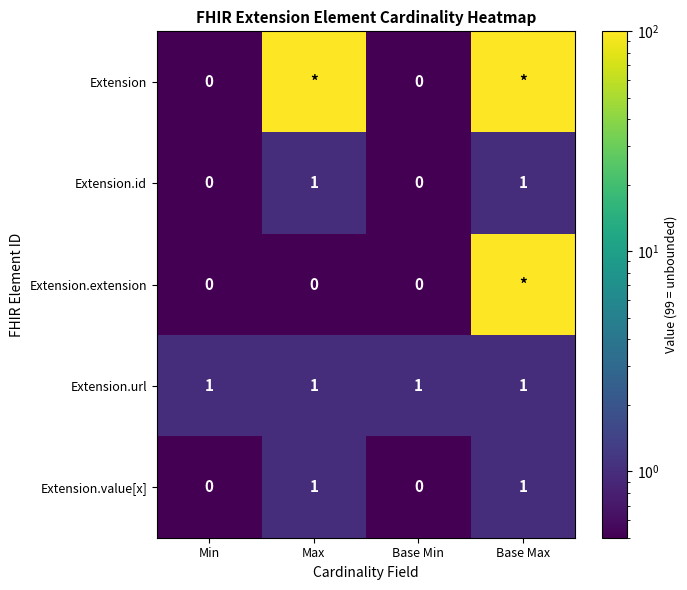

Is the value of Extension.url at Base Max greater than the value of Extension.id at Base Min?

Yes